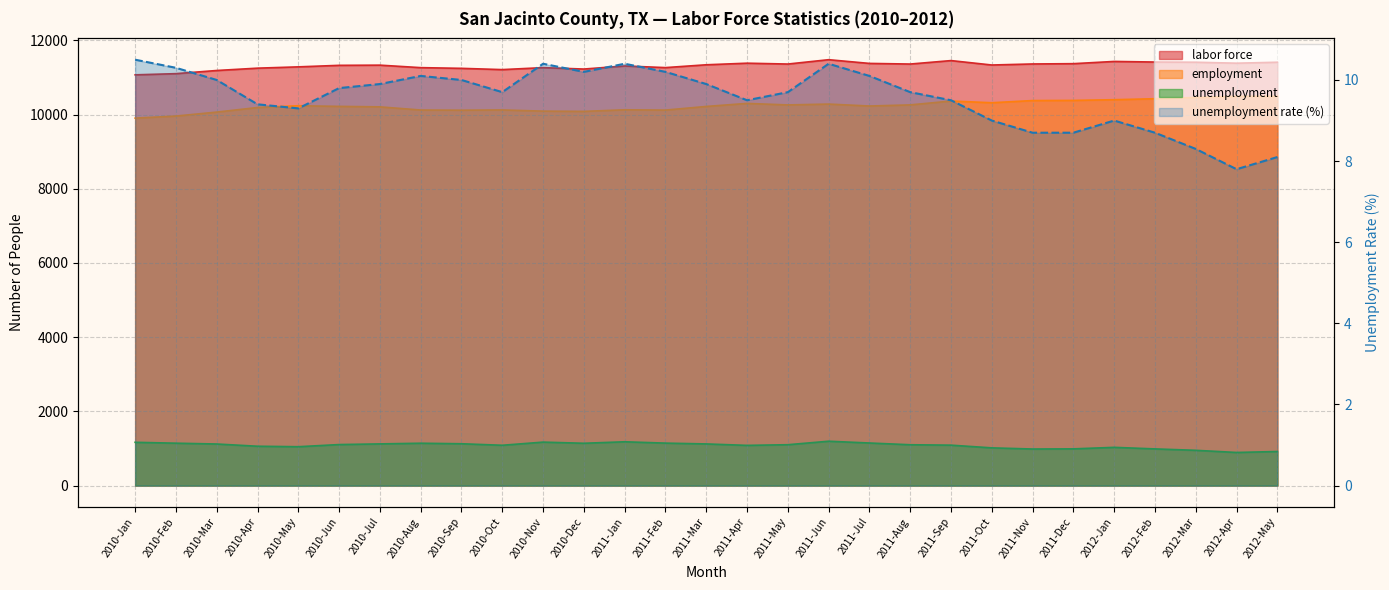

Which has a higher value, 2011-May or 2010-Apr?

2011-May